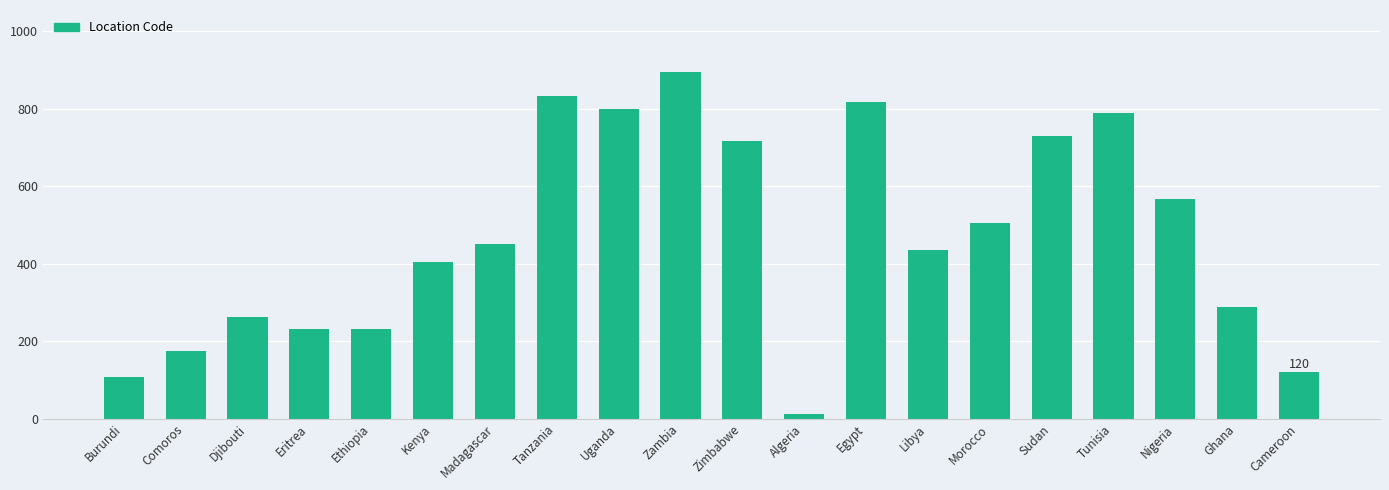

Read the value at Djibouti.

262